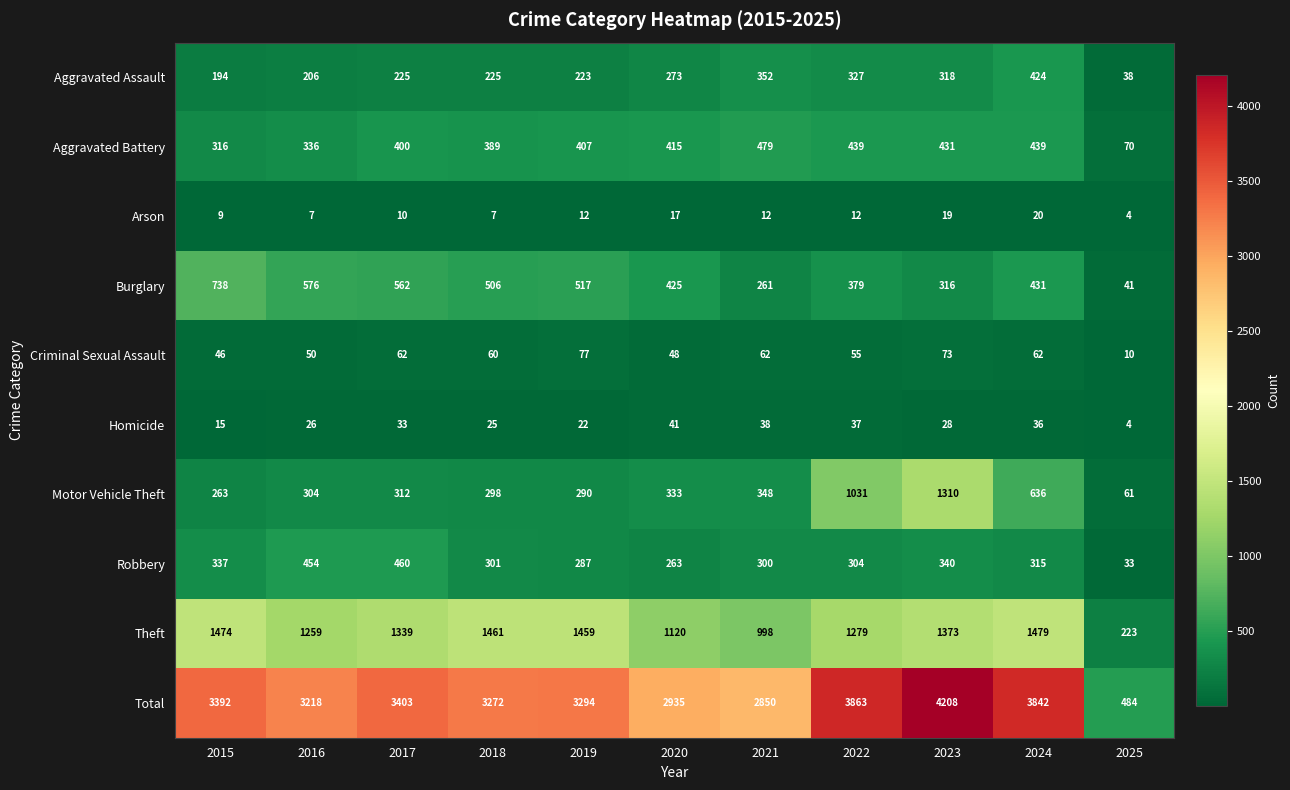

What is the total value across all series at 2021?

5700